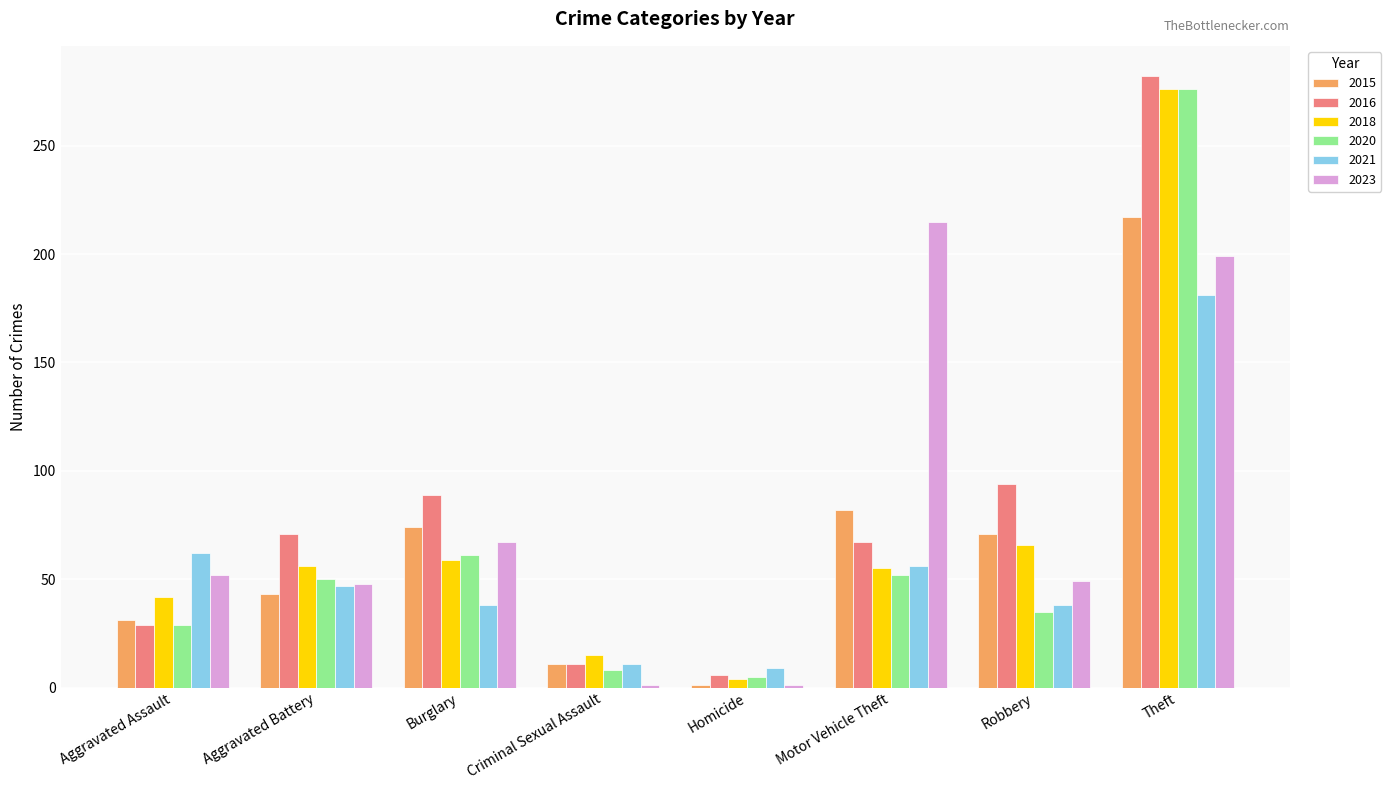

What is the approximate value of 2021 at Burglary?

38